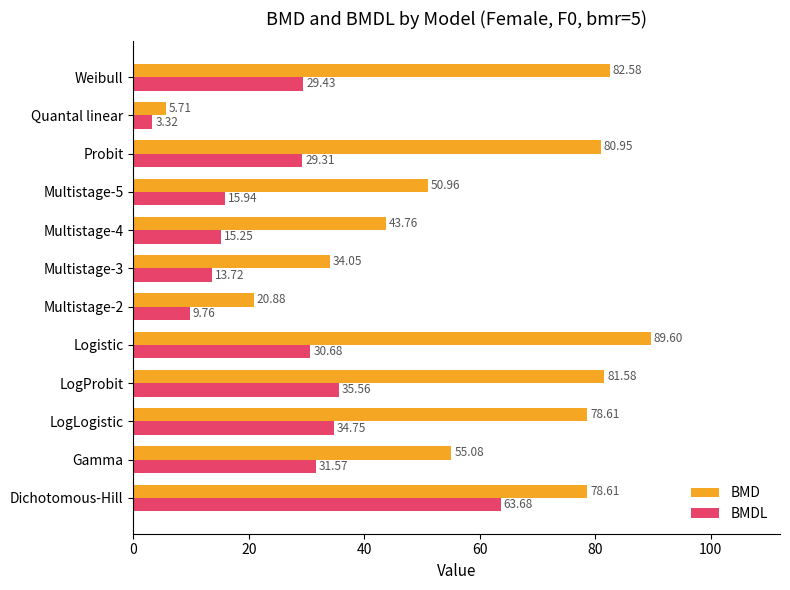

At which category is the sum across all series the highest?

Dichotomous-Hill